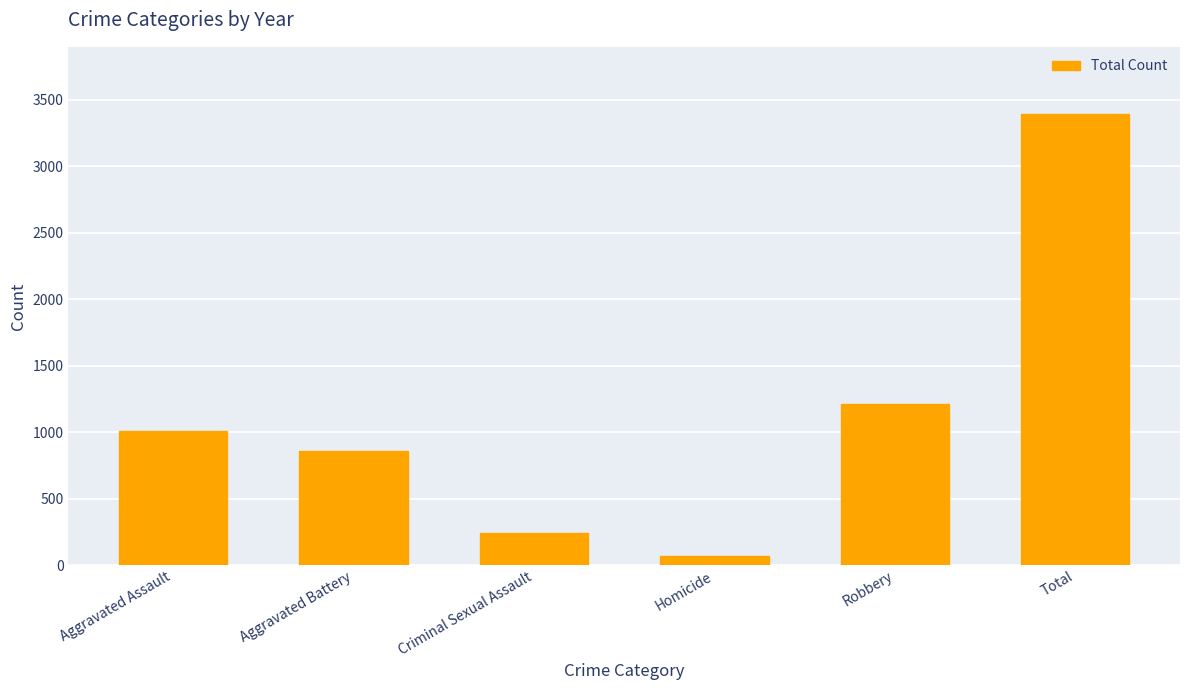

Is it true that the value at Aggravated Assault is 575?

False